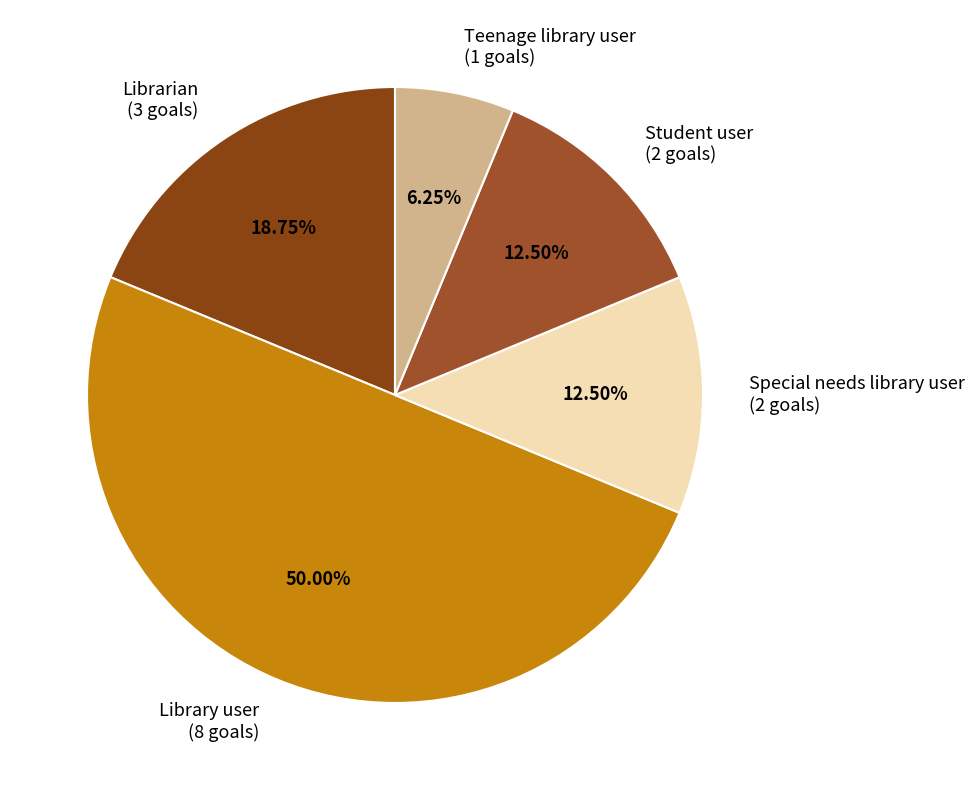

Does Teenage library user represent more than half of the total?

No